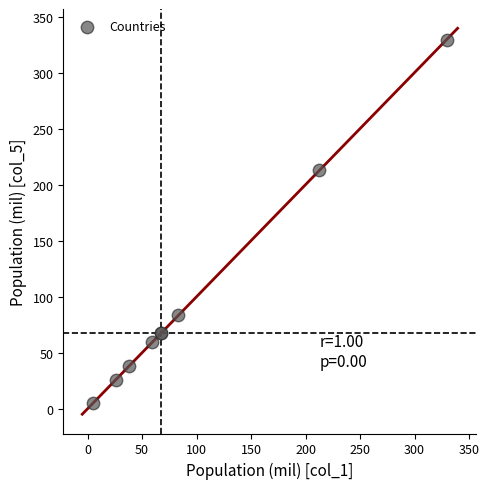

What Y value in the scatter plot is closest to 167?

212.6